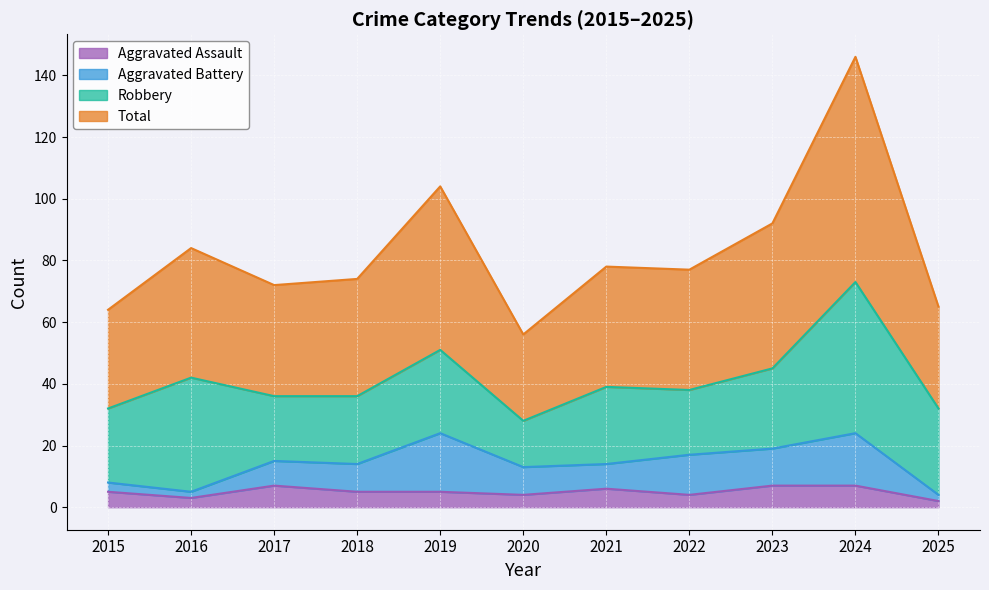

At which label is Total closest to 101?

2019